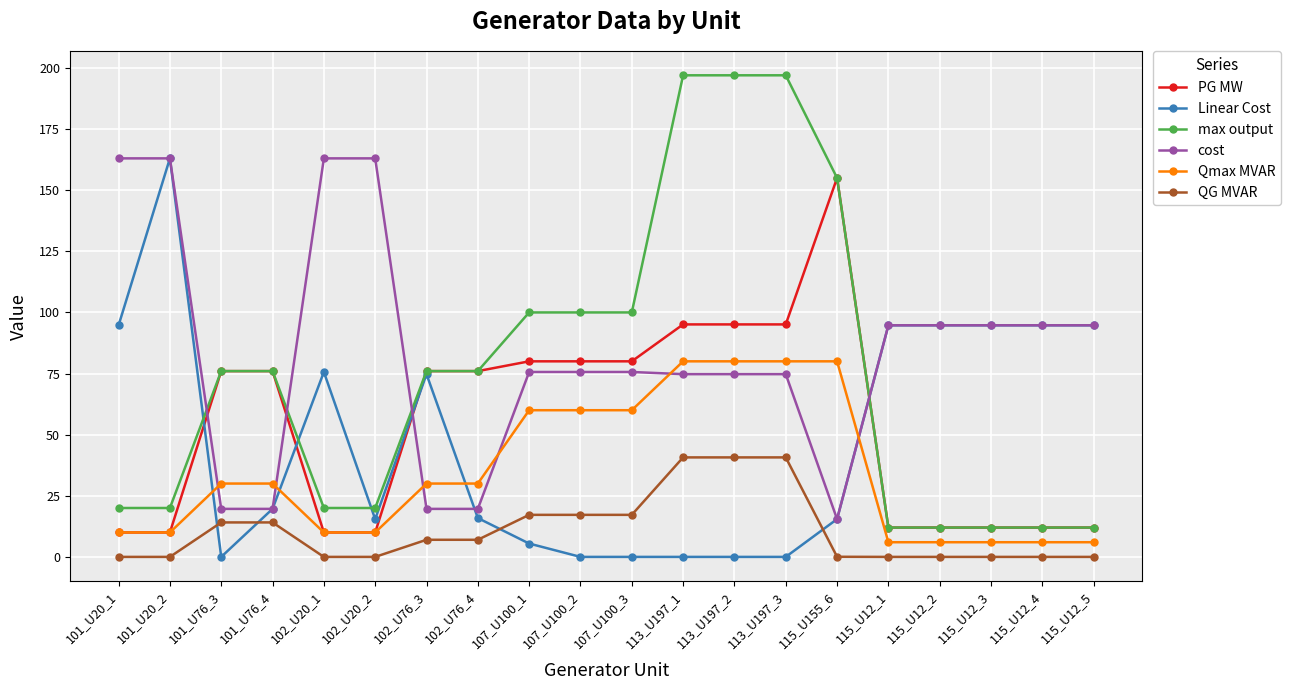

True or false: PG MW and QG MVAR intersect in this chart.

False